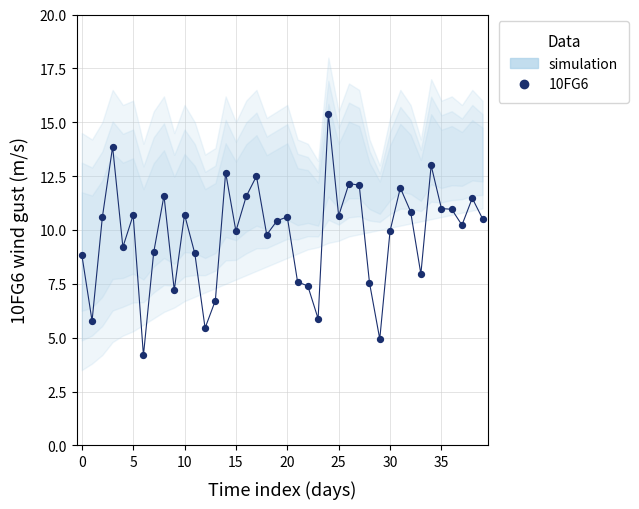

What is the range of Y values (max minus min)?

11.2